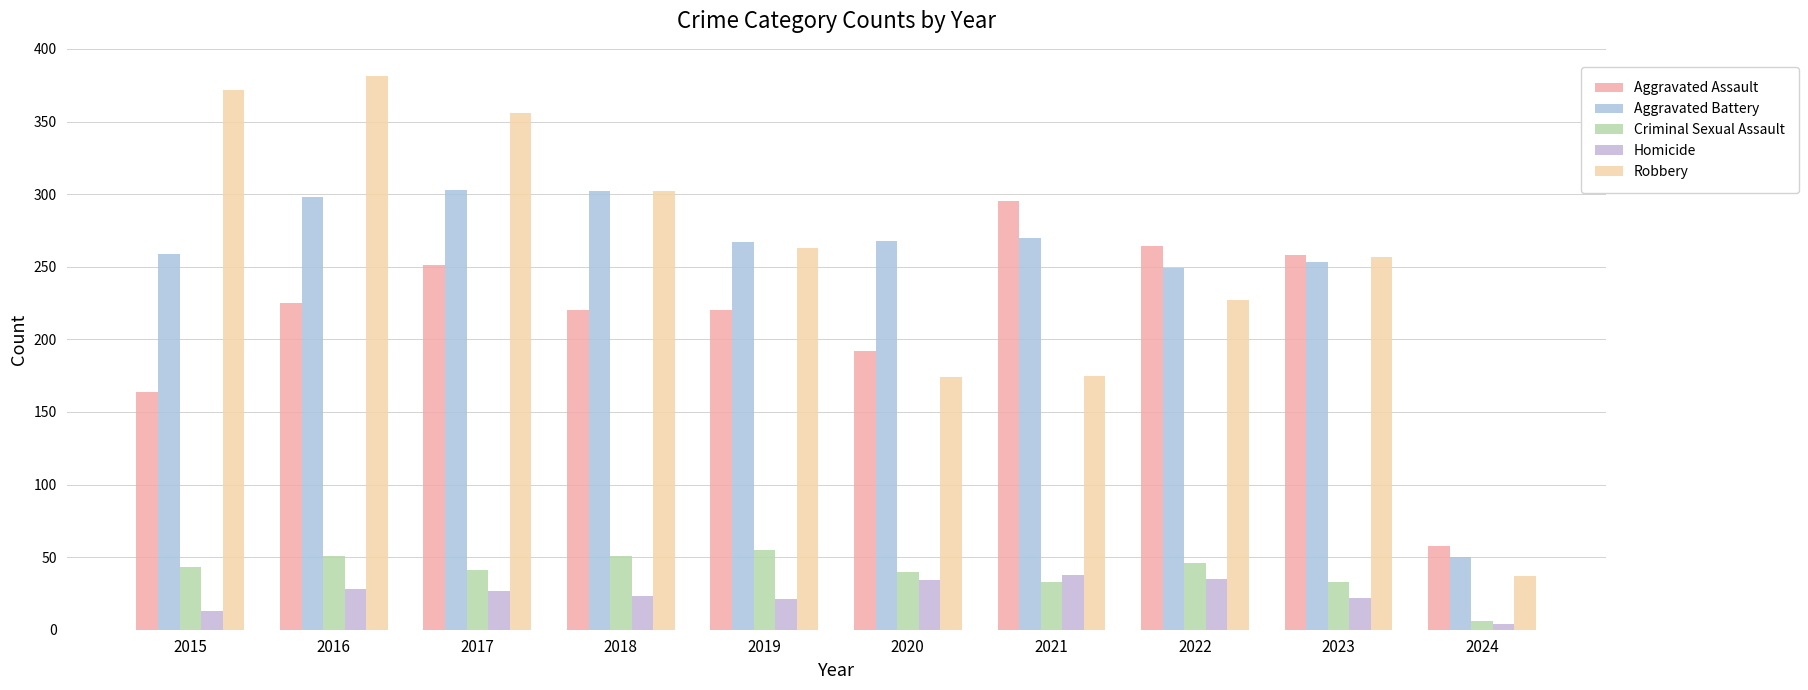

Count the number of categories in the chart.

10